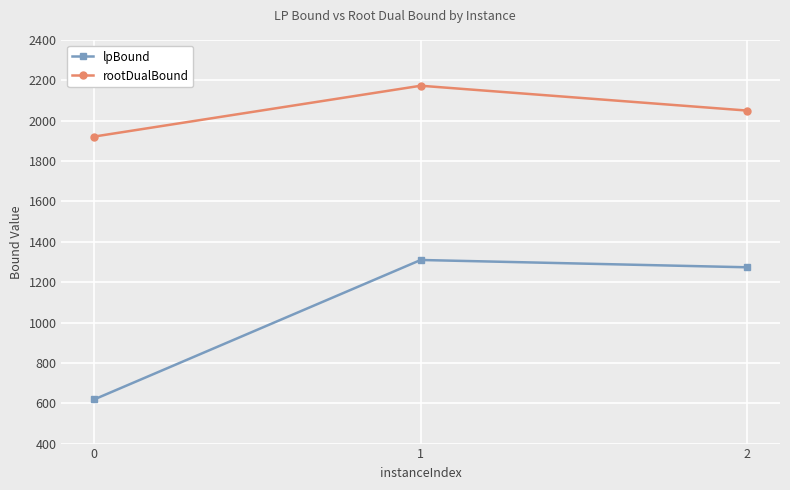

At which category is the sum across all series the highest?

1